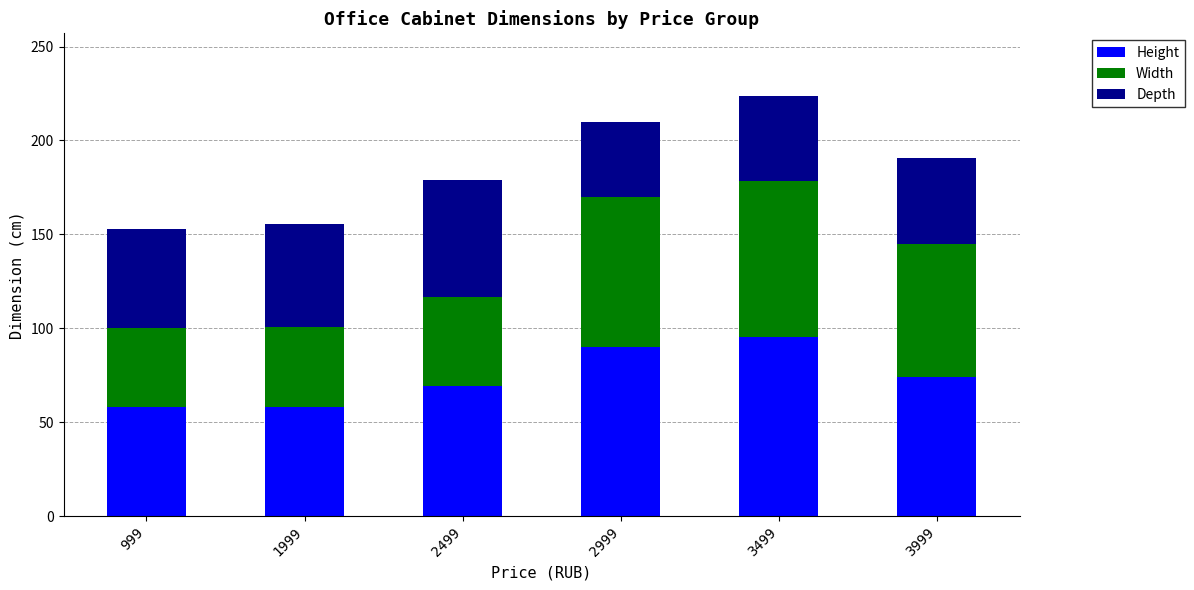

What is the highest value of the Height series?

95.5